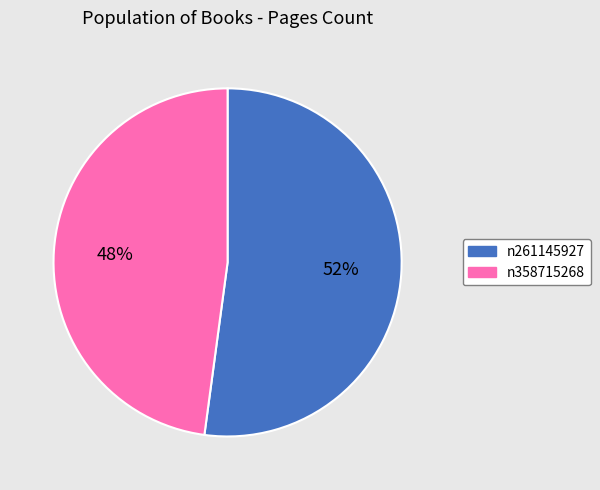

To the nearest percent, what percentage of the pie is n358715268?

48%